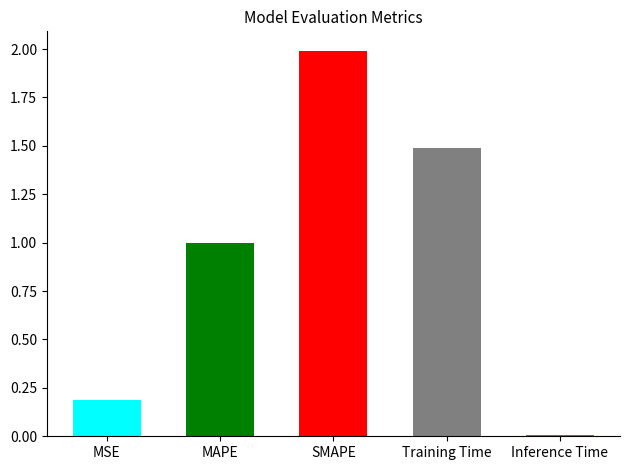

Is it true that the value at MSE is 0.2?

True